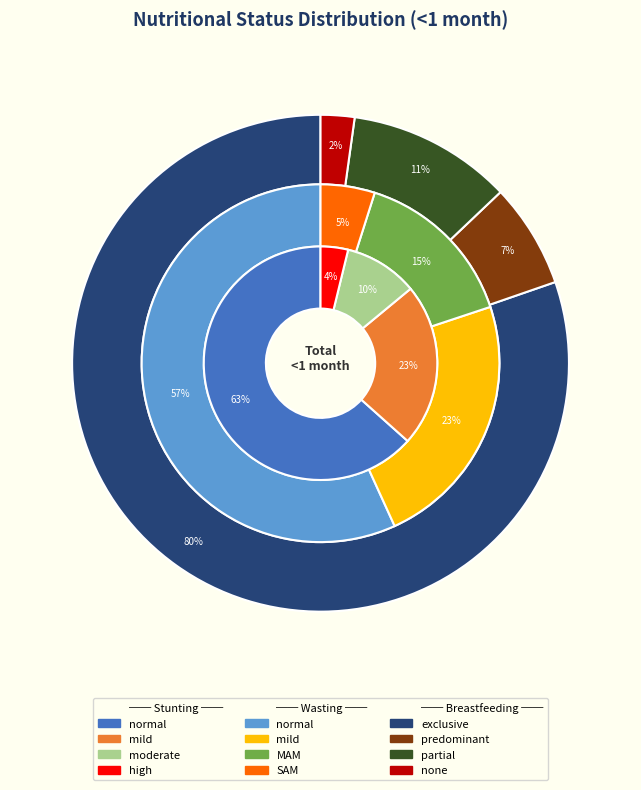

Count the number of slices in the pie.

4